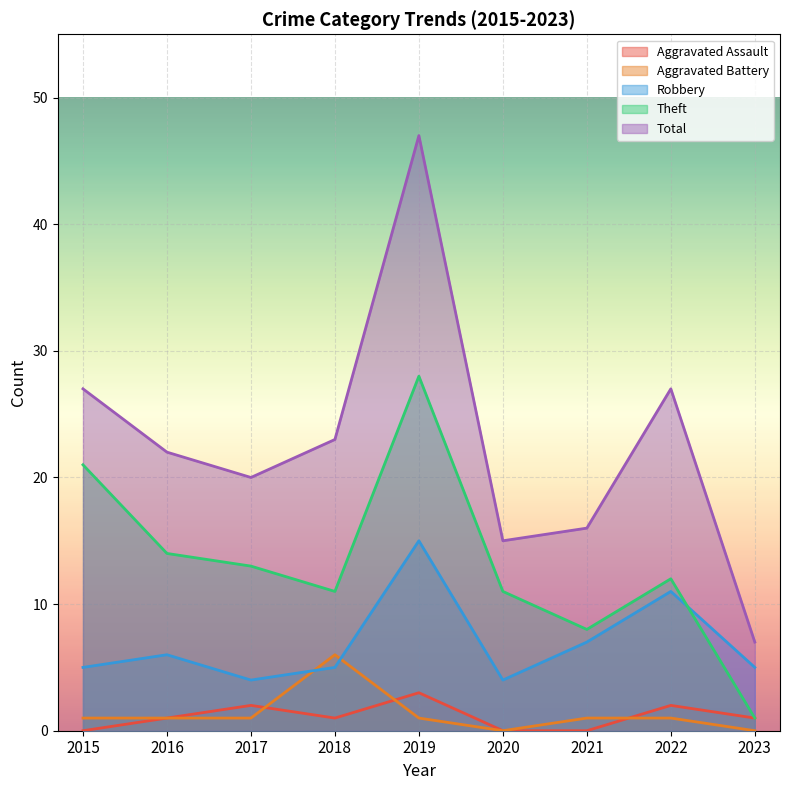

True or false: Robbery has more than 1 points higher than both neighbors.

True